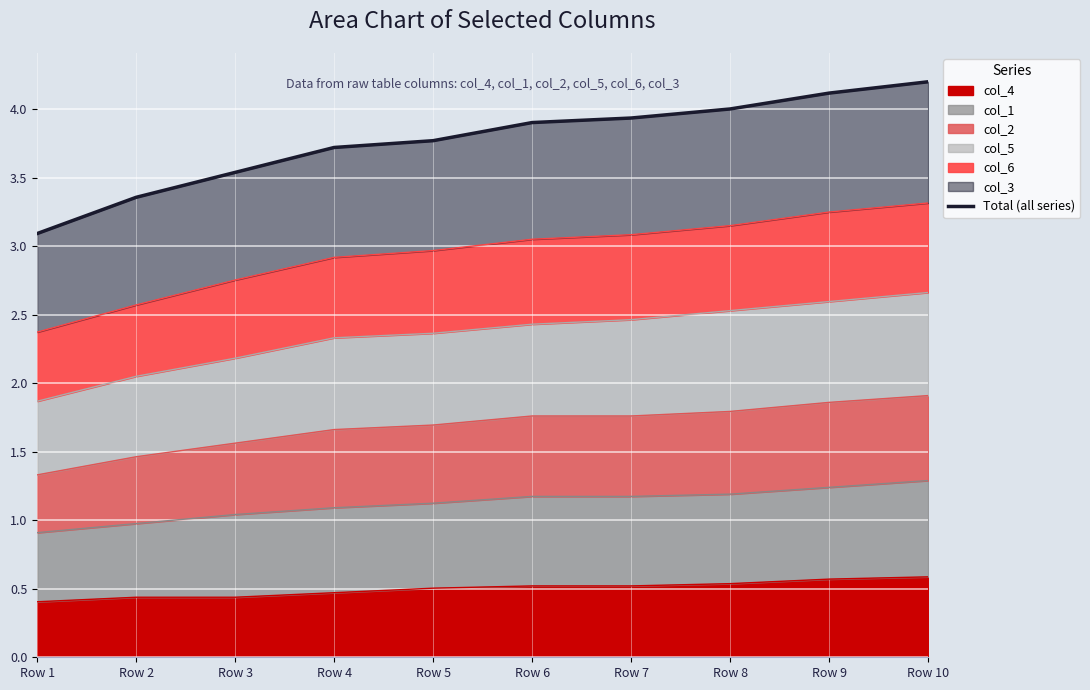

What is the greatest value displayed?

4.2